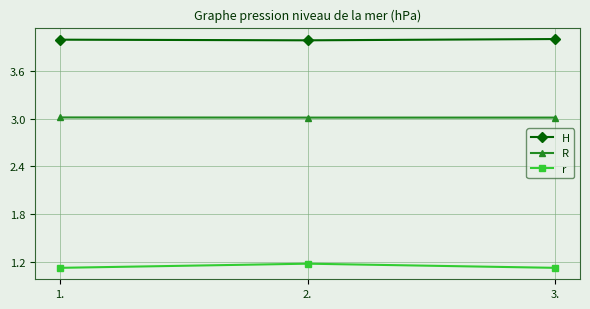

What is the smallest value displayed?

1.1